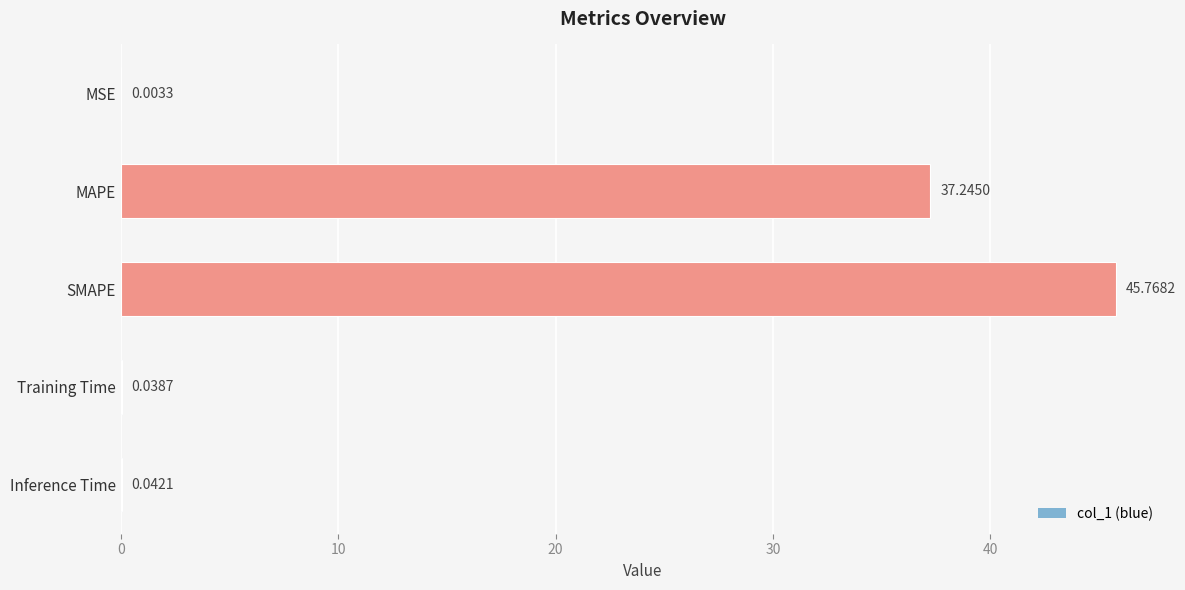

Between MAPE and Inference Time, which is larger?

MAPE